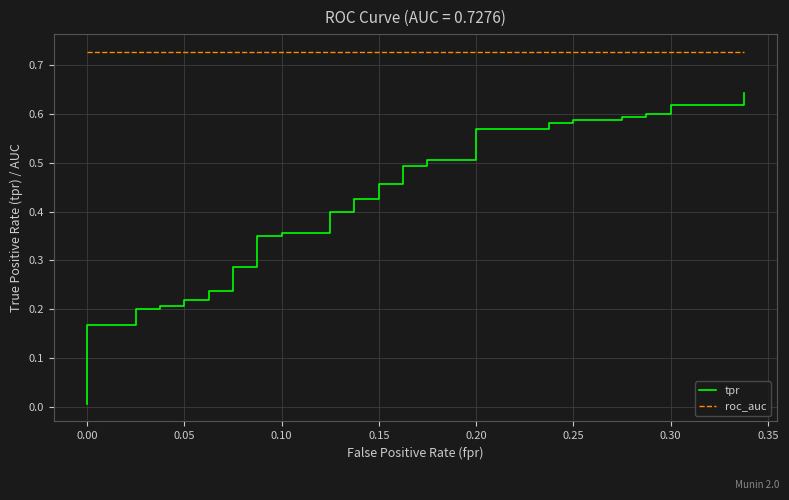

What is the label of the 5th point from the left?

0.15